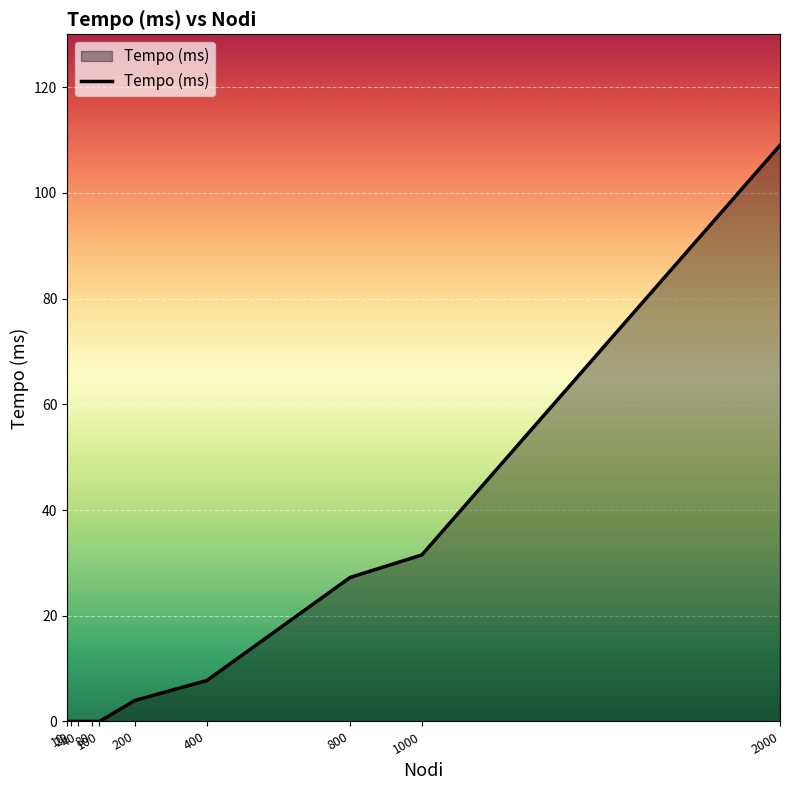

How many lines are shown in the chart?

1